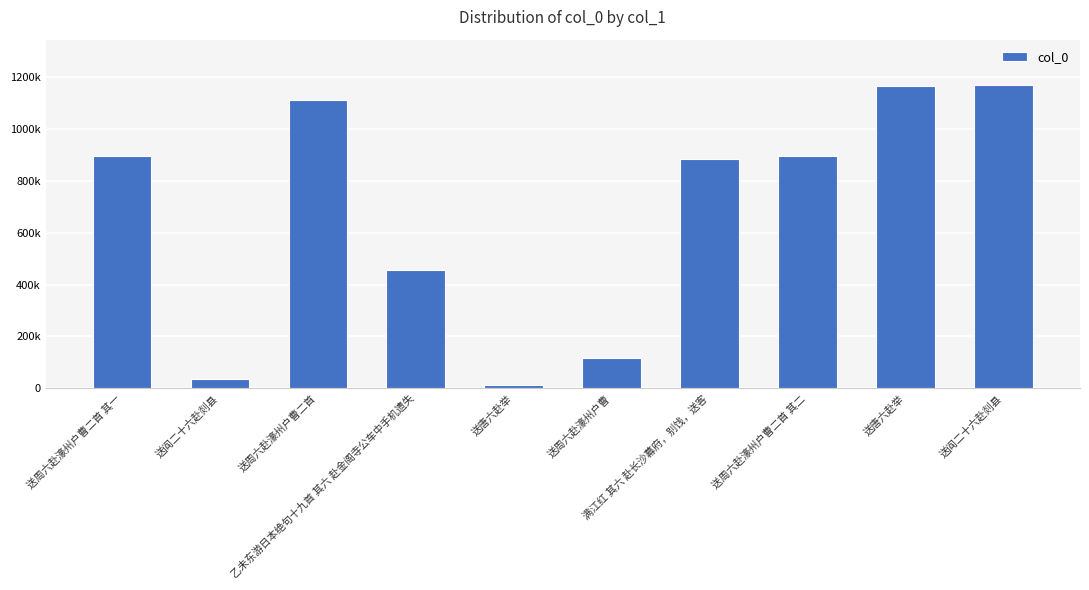

Are the bars horizontal?

No